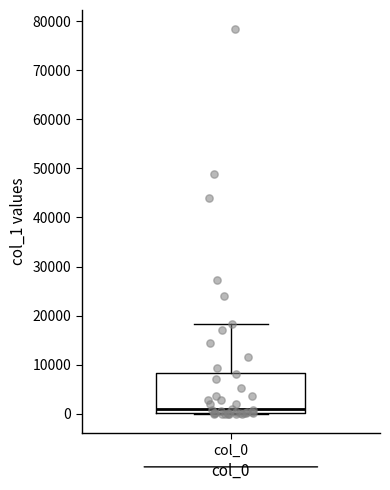

Where is the upper edge of the box for col_0 on the y-axis? The values are not printed on the chart, so give them approximately, as read against the axis.

8000